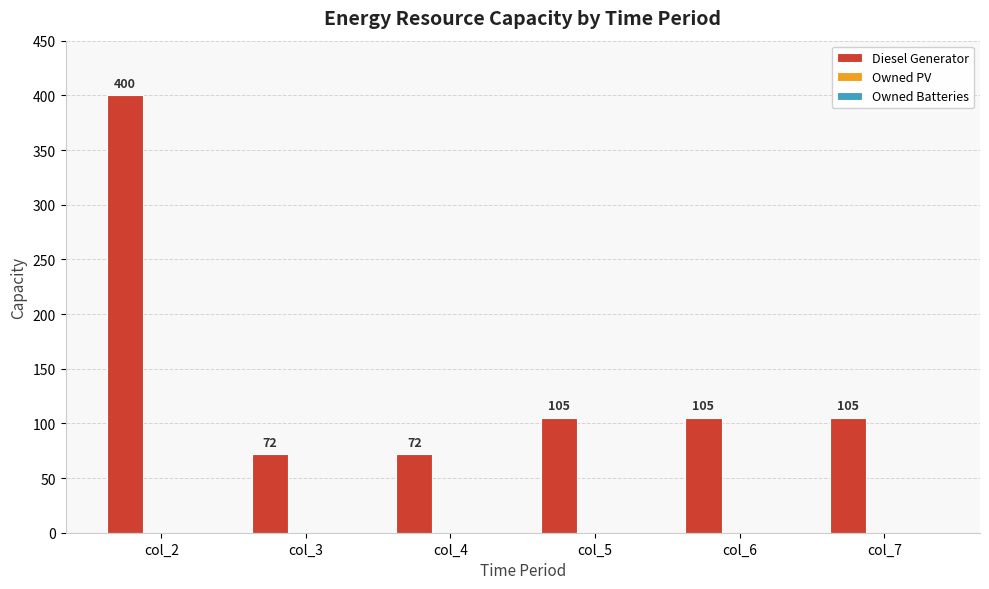

How many bars are there in total?

6